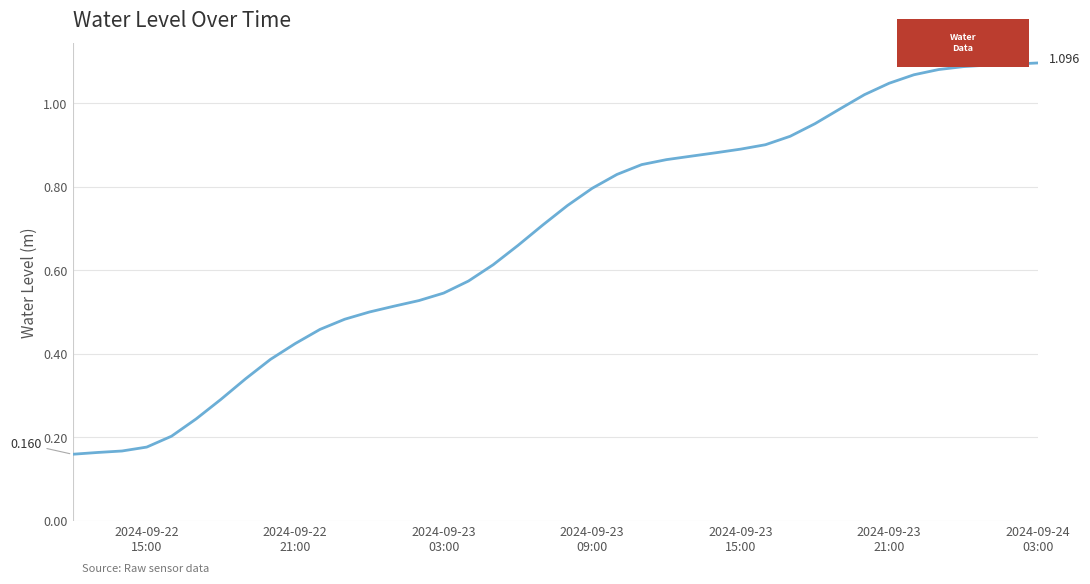

Does the chart have visible grid lines?

Yes